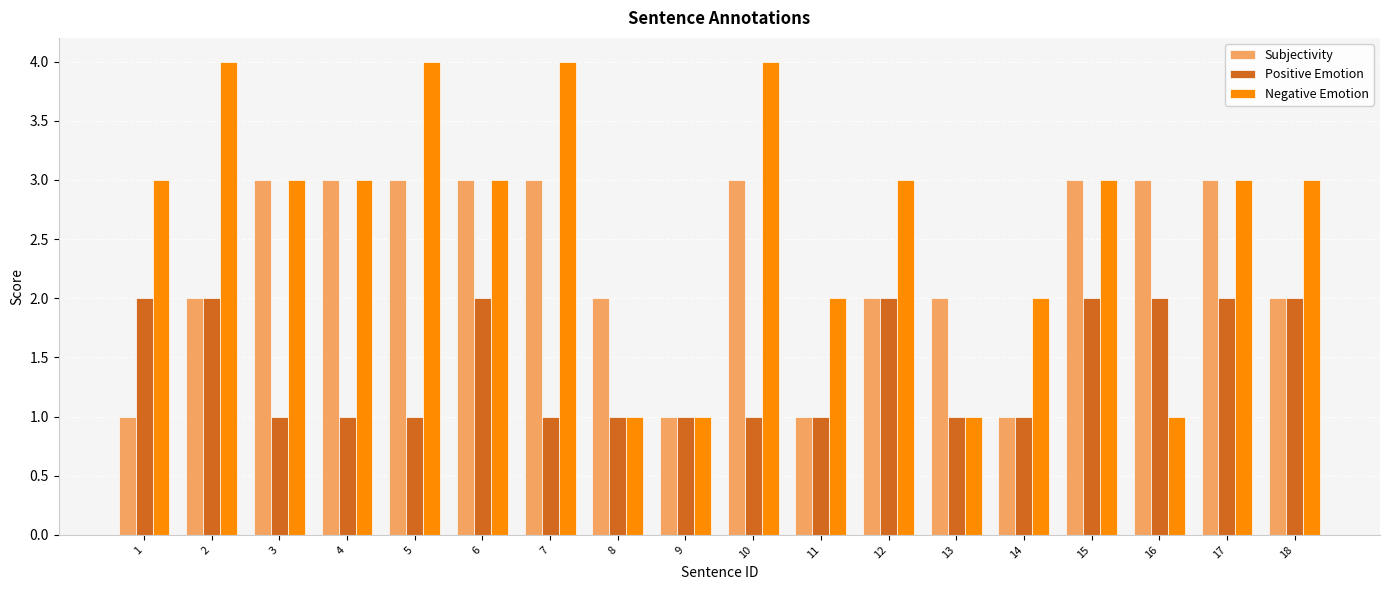

What is the total value across all series at 12?

7